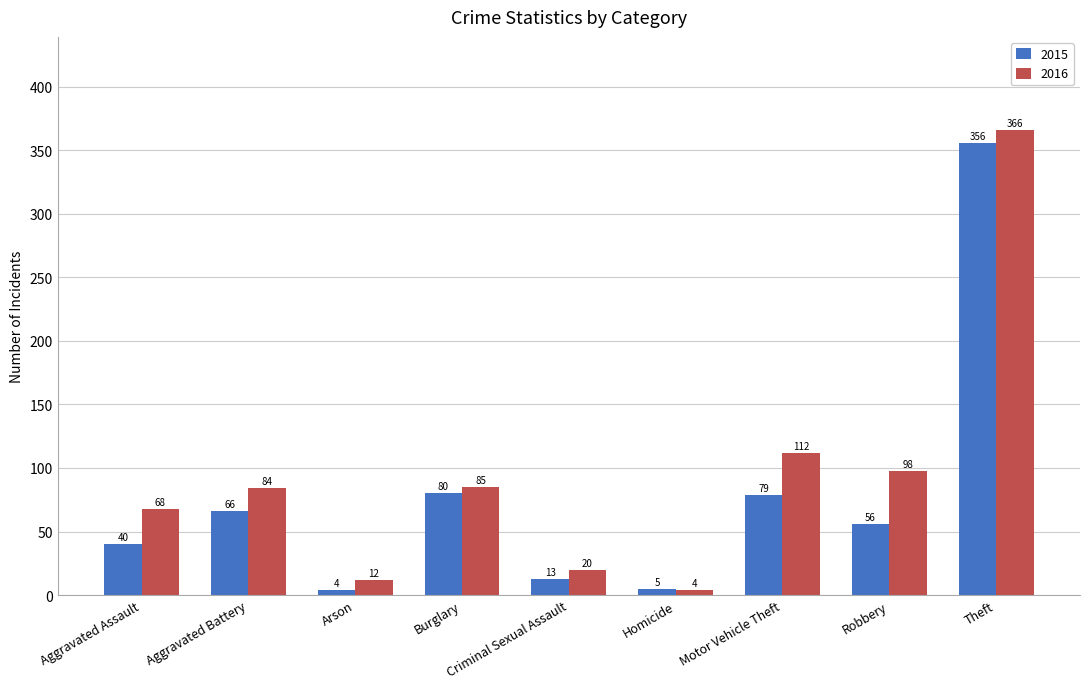

What is the average value of the 2015 series?

78